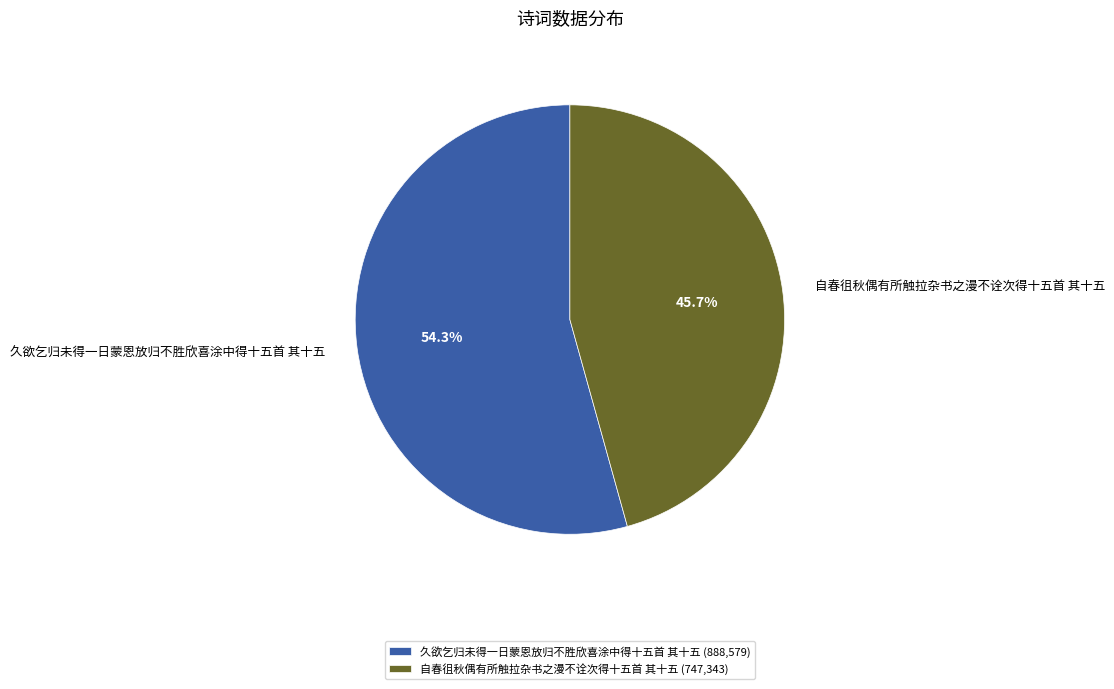

True or false: 自春徂秋偶有所触拉杂书之漫不诠次得十五首 其十五 accounts for 52% of the total.

False